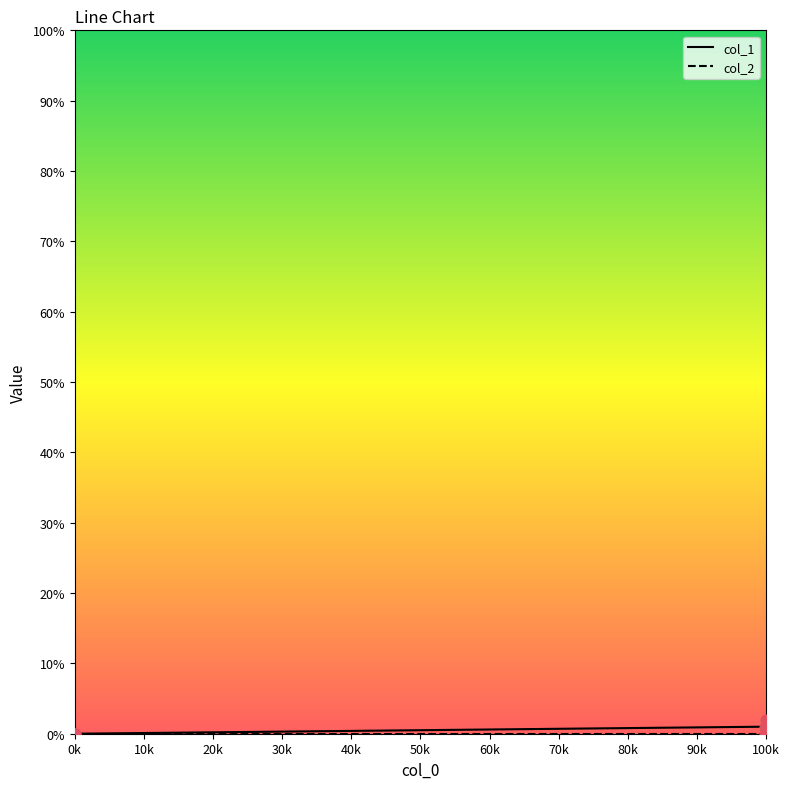

Does the chart have visible grid lines?

No